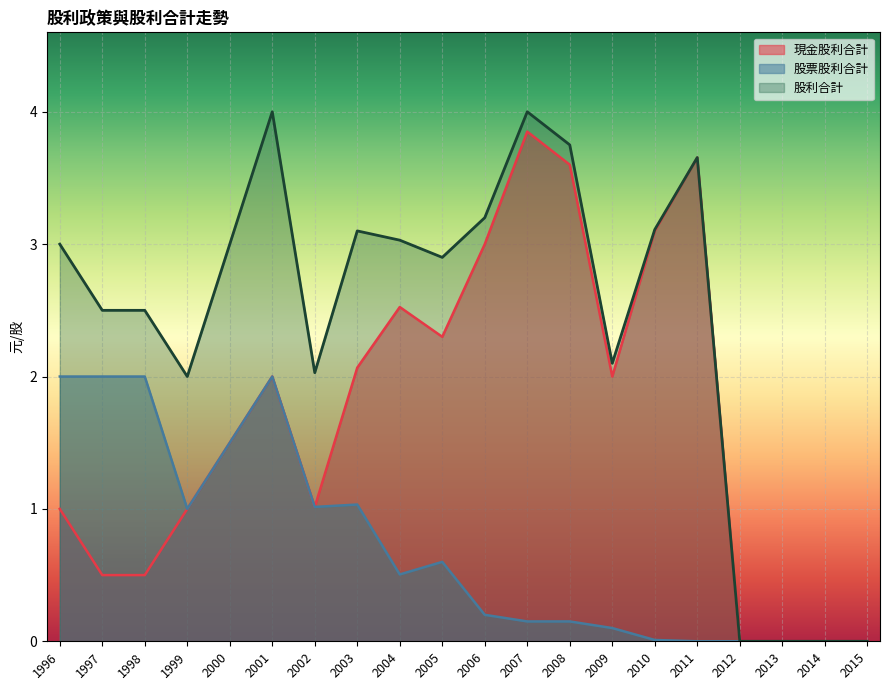

True or false: 股票股利合計 has a value of 0.1 at 2008.

True